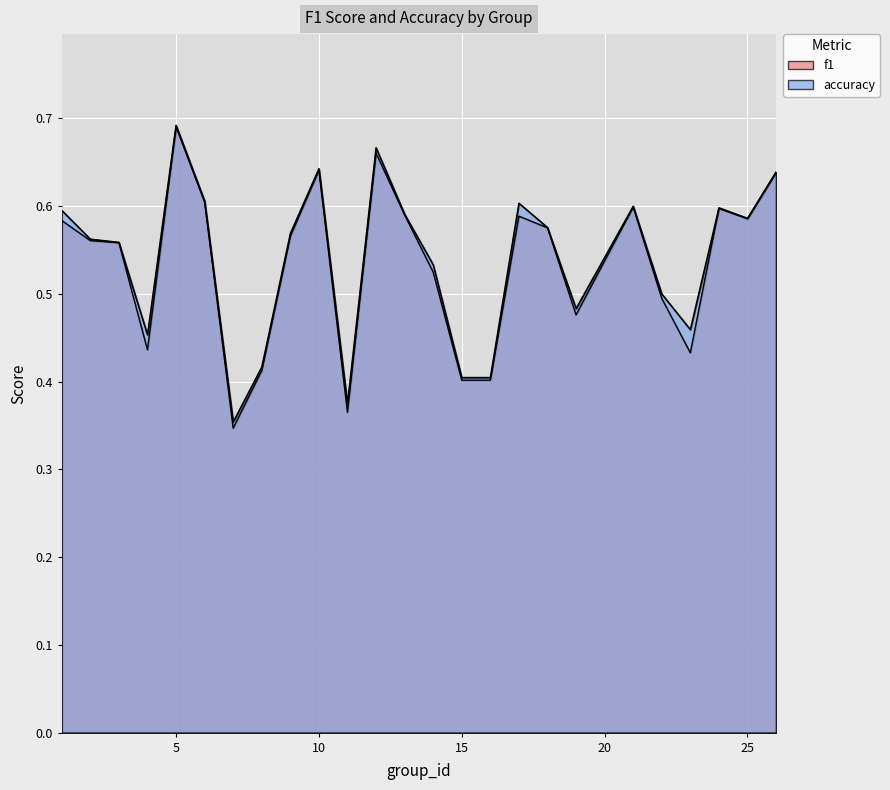

At which label does f1 reach its peak?

5